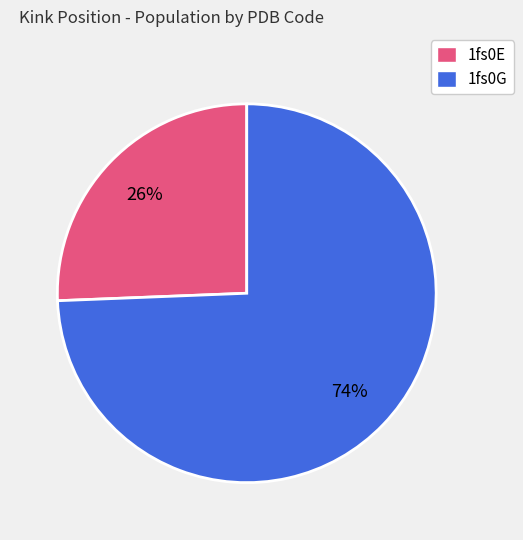

To the nearest percent, what is the average slice percentage?

50%